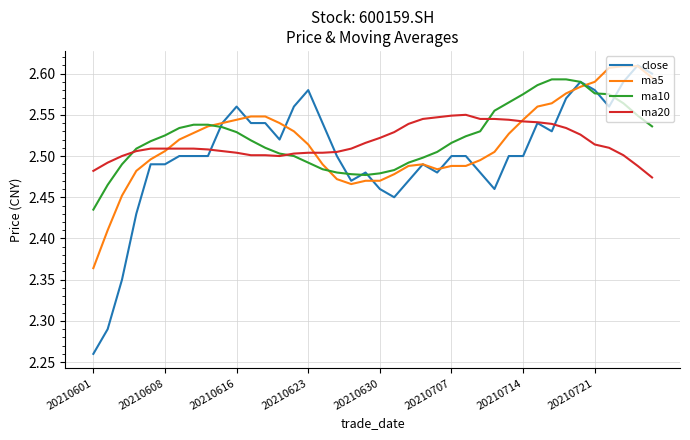

What are all the series names shown in the legend?

close, ma5, ma10, ma20